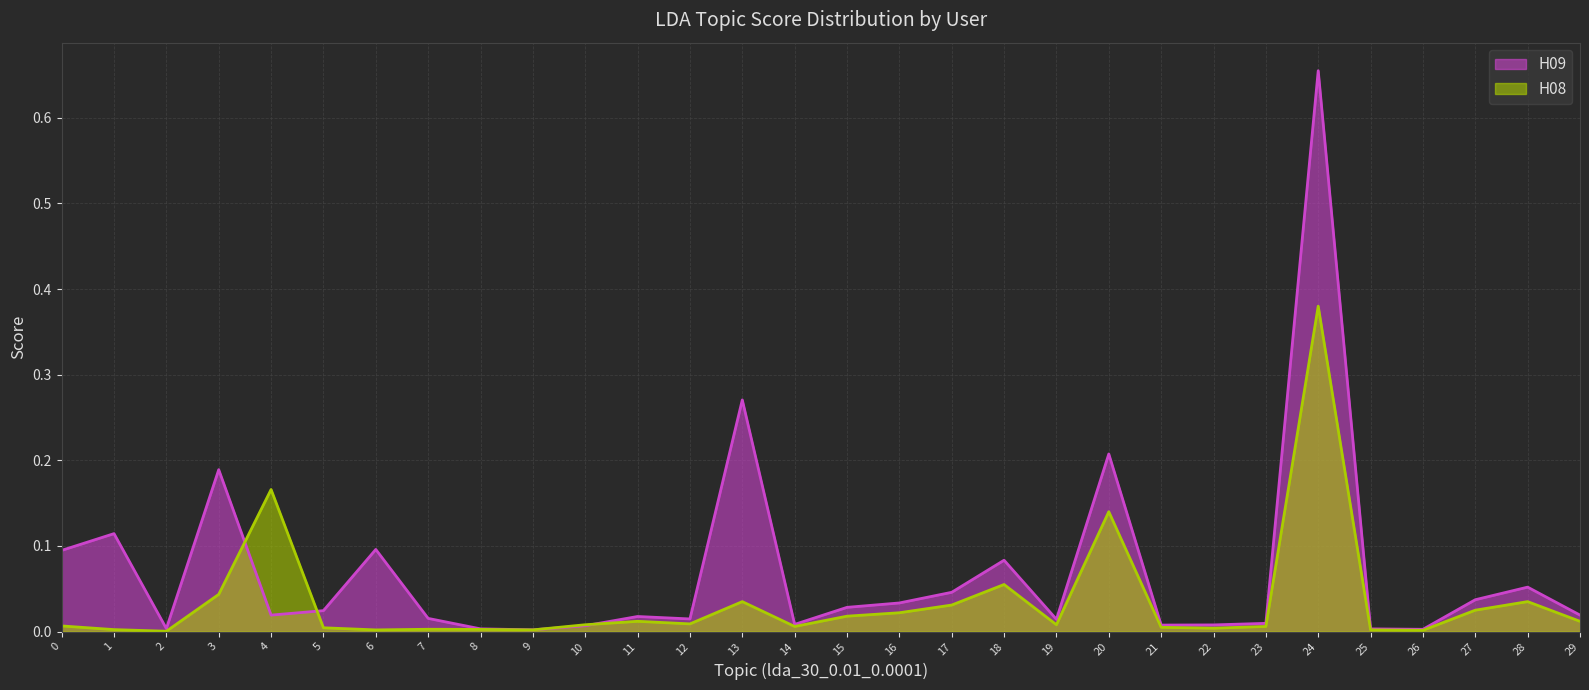

Where is the first local maximum for H09 line?

1